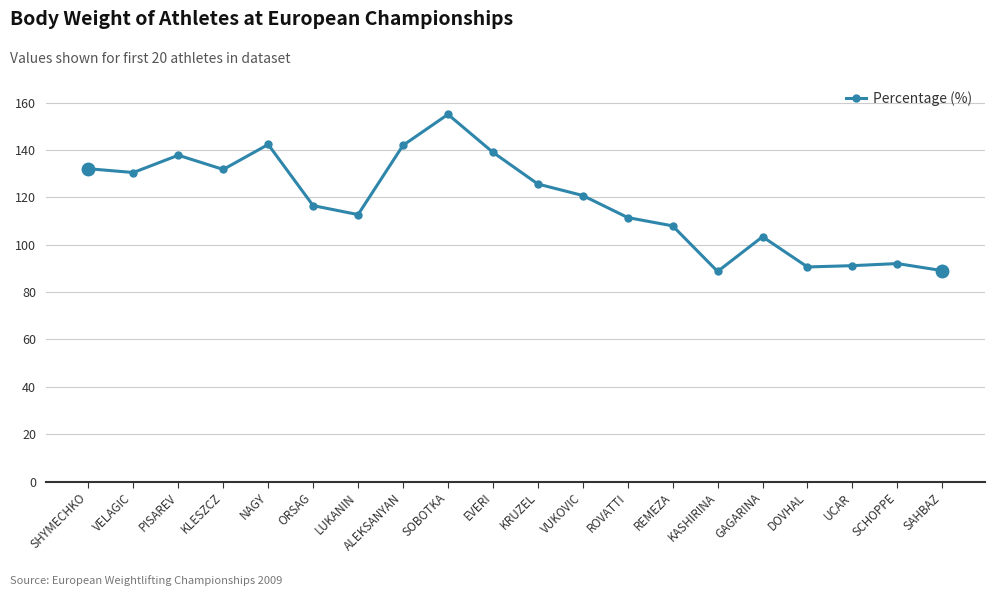

How many values are below 120?

10